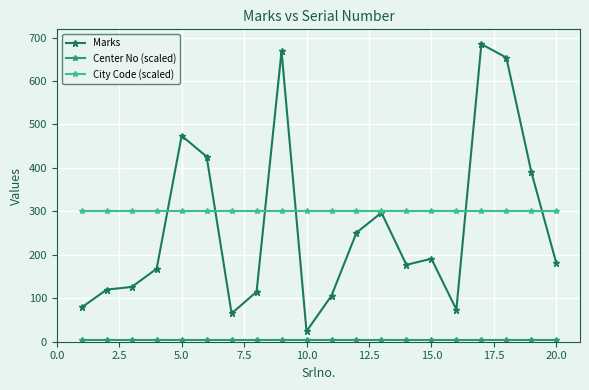

What is the value of the City Code (scaled) point at the 3rd from the left?

300.0